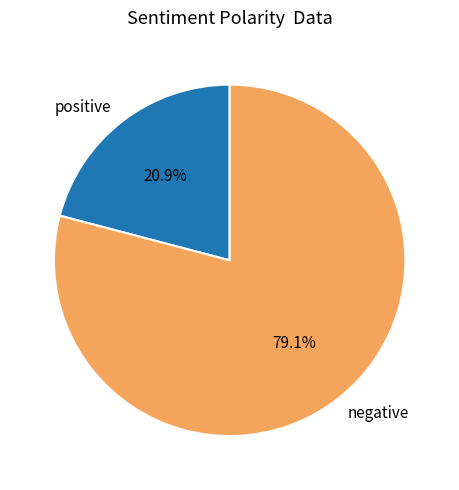

What is the largest slice in the pie chart?

negative